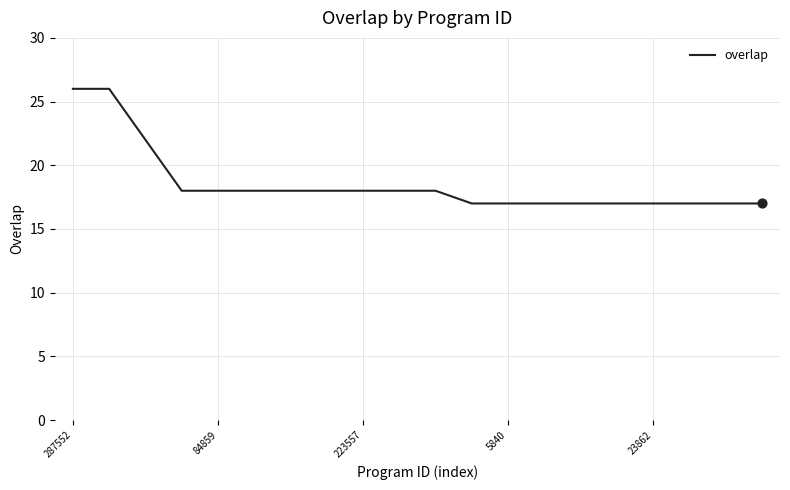

What is the smallest value displayed?

17